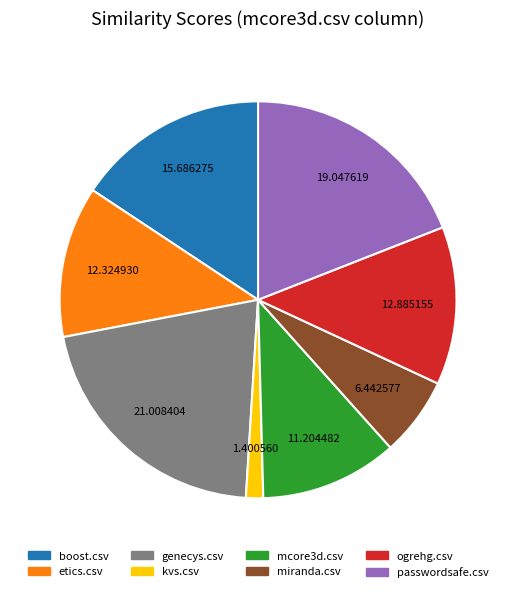

Does any single category account for the majority?

No